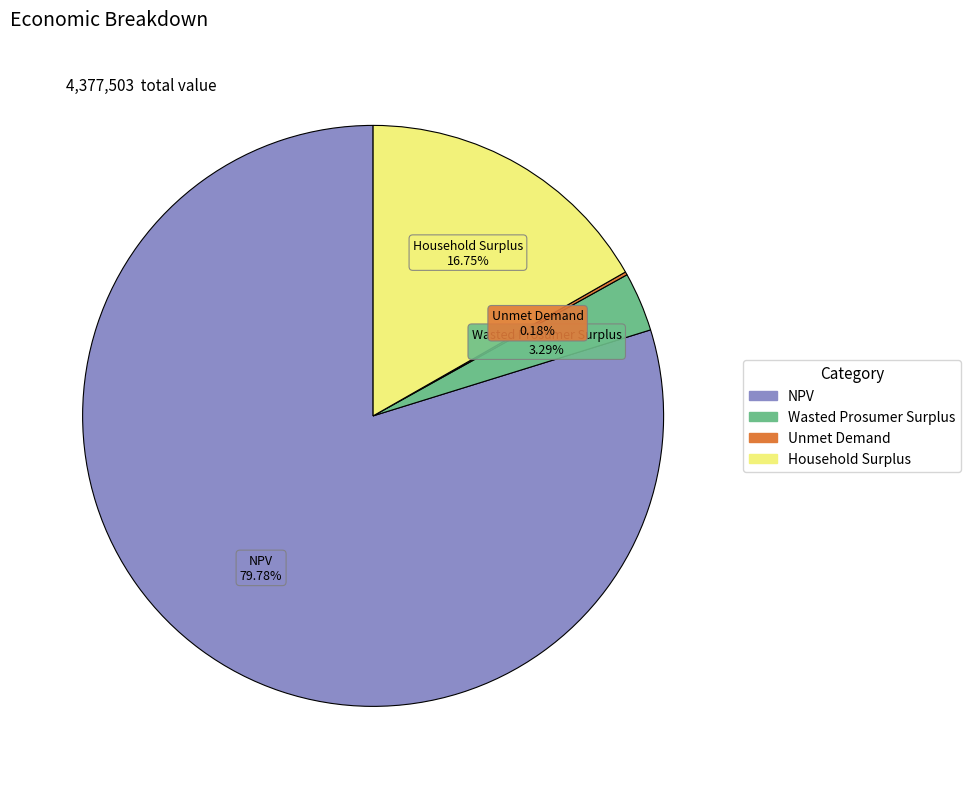

Is Household Surplus the majority of the pie?

No